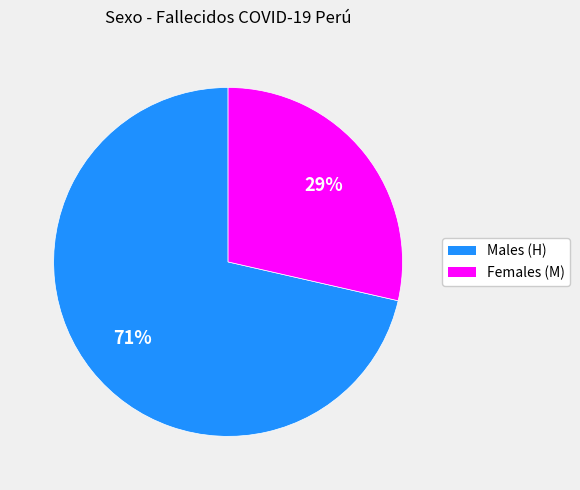

Is there a majority slice in this chart?

Yes